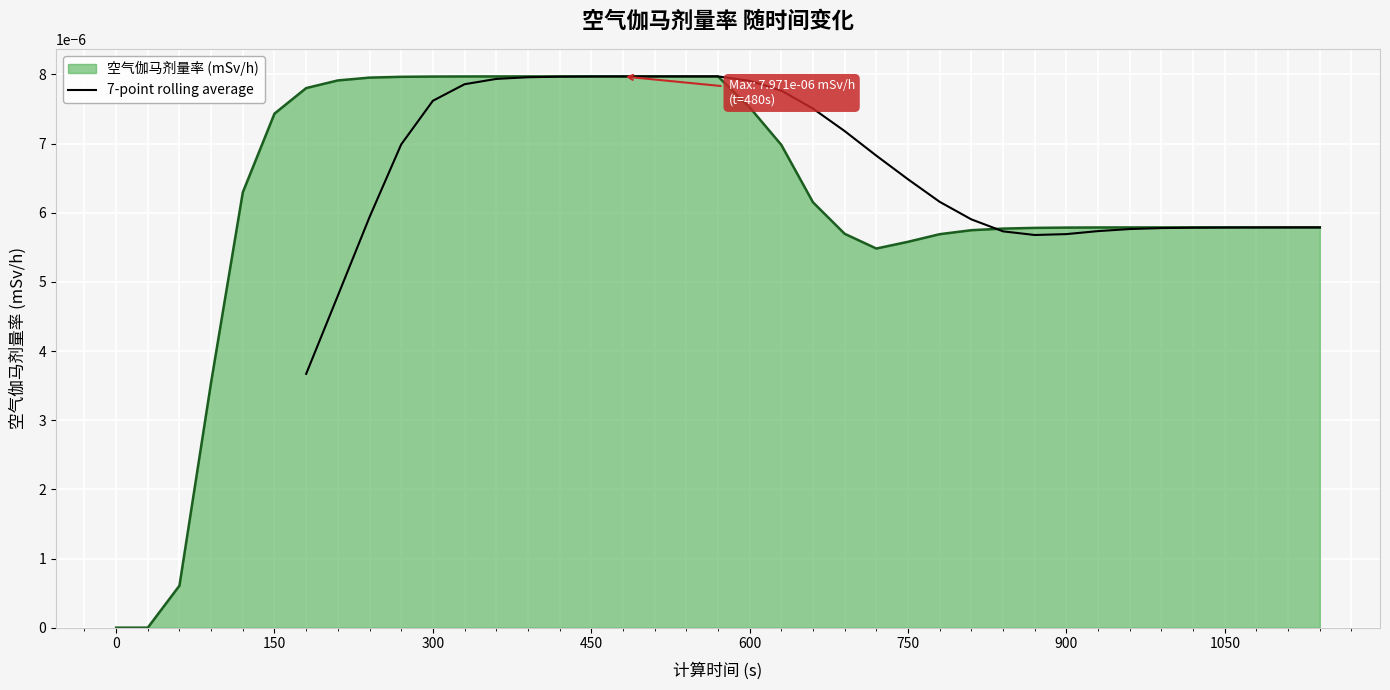

True or false: the data has more than 2 interior local peaks.

False